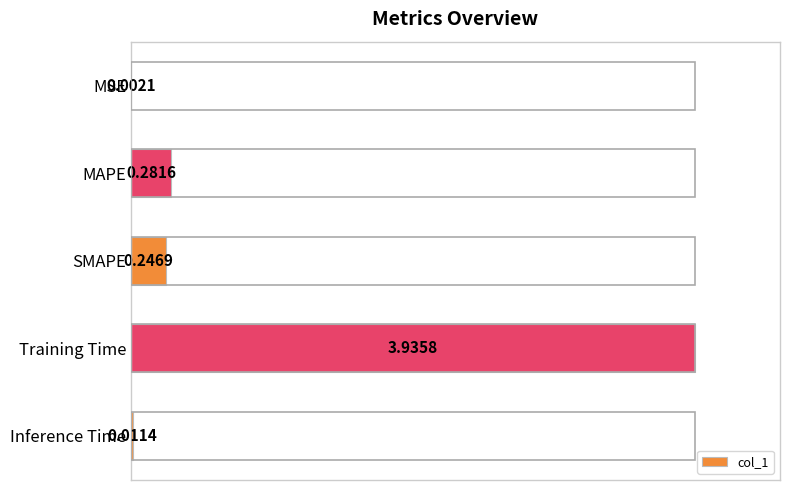

At which category does the chart reach its peak across all series?

Training Time